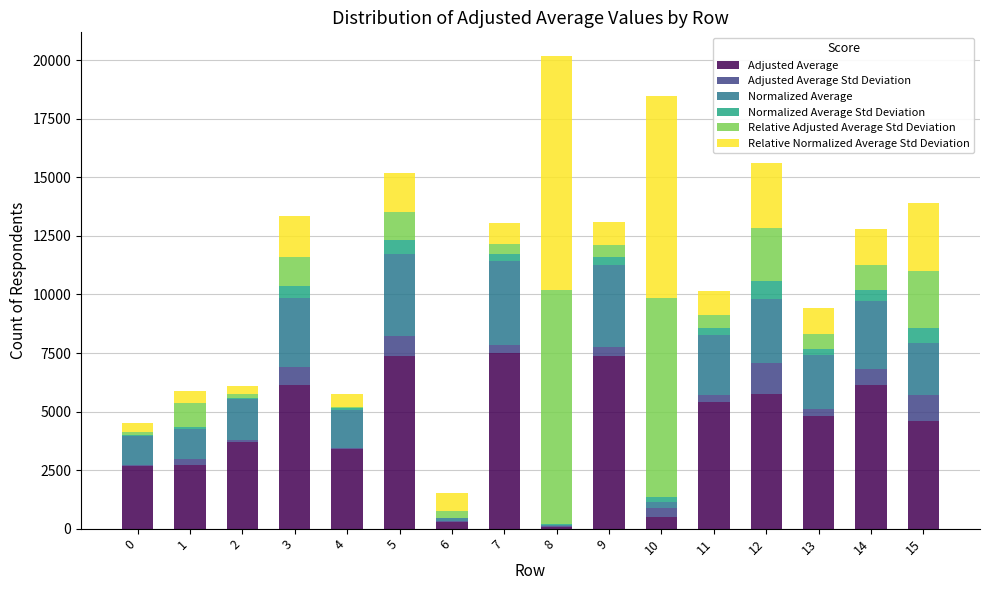

What is the sum of the Relative Normalized Average Std Deviation values at 8 and 9?

10987.6